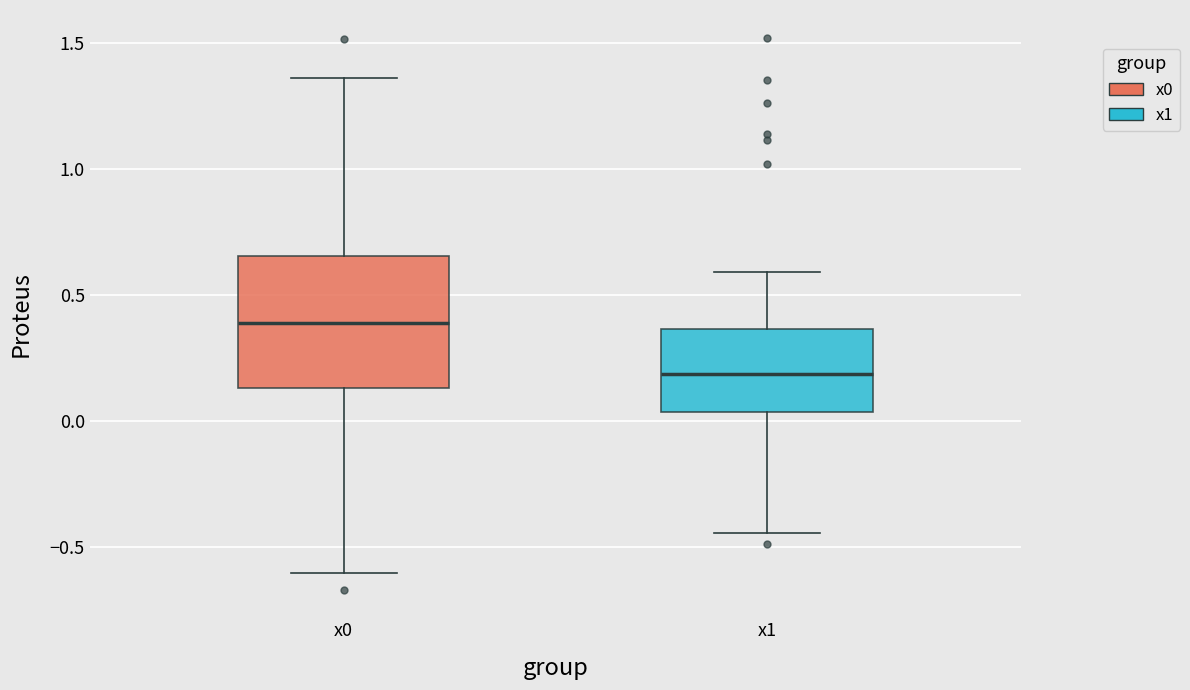

Where is the lower edge of the box for x1 on the y-axis? The values are not printed on the chart, so give them approximately, as read against the axis.

0.05